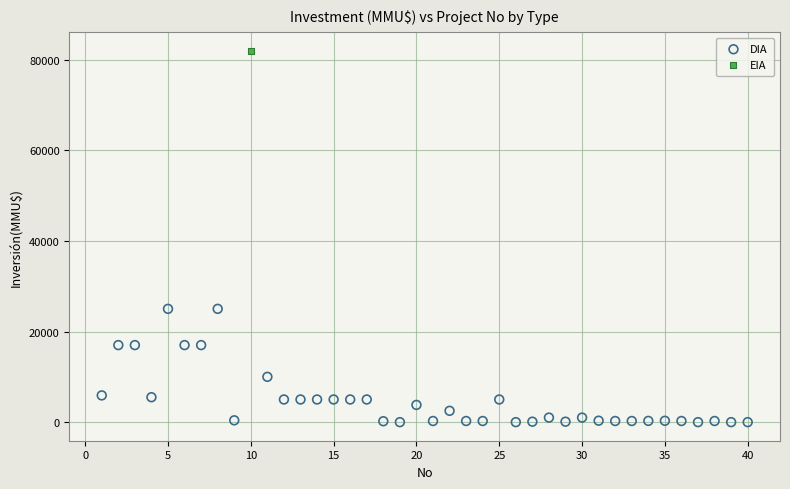

What are all the series names shown in the legend?

DIA, EIA